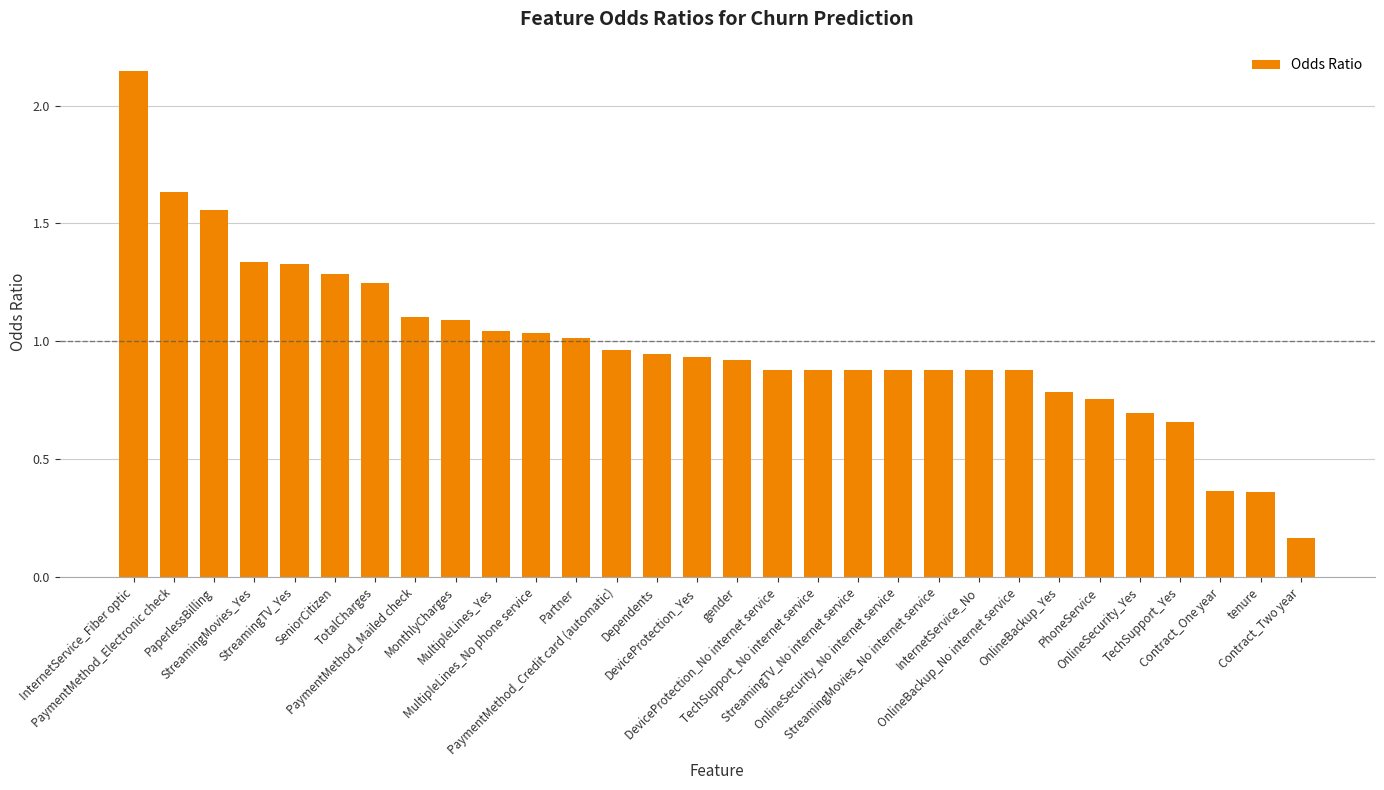

What is the sum of all values?

29.5